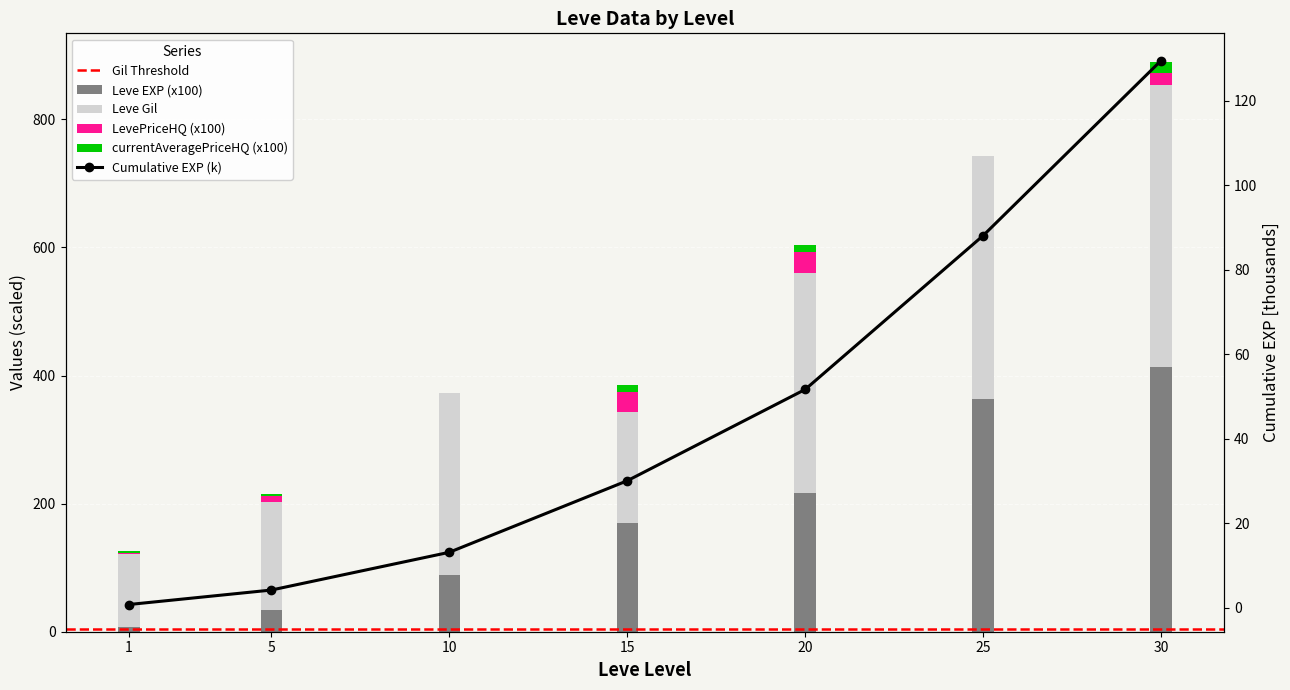

Reading left to right, list all the values displayed in this chart.

Leve EXP: 8.0	34.2	89.3	169.2	216.0	363.9	414.1
Leve Gil: 113.0	169.0	284.0	174.0	344.0	379.0	440.0
LevePriceHQ: 2.5	9.0	0.0	31.2	32.4	0.0	17.9
currentAveragePriceHQ: 2.5	3.0	0.0	10.4	10.8	0.0	17.9